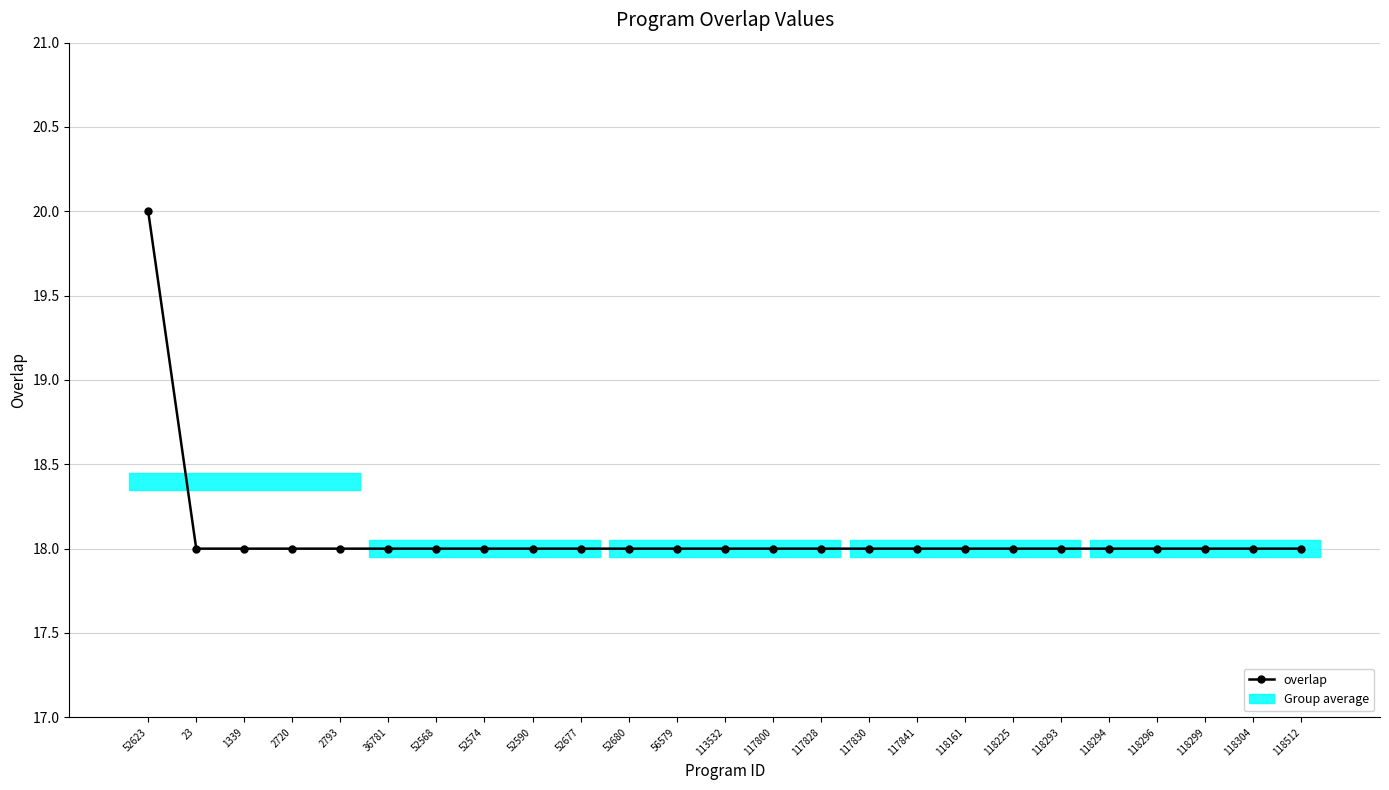

What value does the data have at 52590?

18